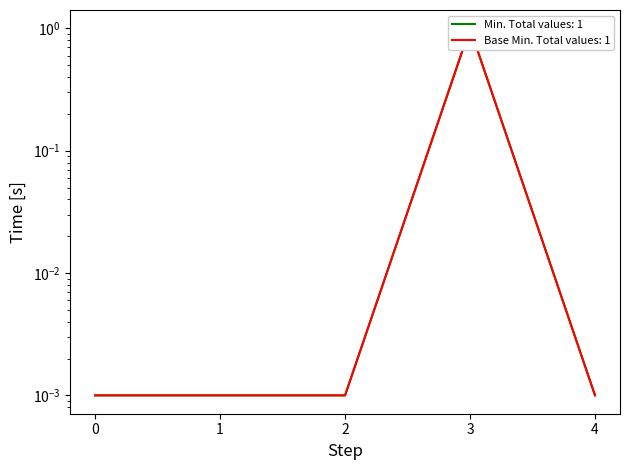

Reading left to right, what are all the values shown in this chart?

Min: 0.0	0.0	0.0	1.0	0.0
Base Min: 0.0	0.0	0.0	1.0	0.0